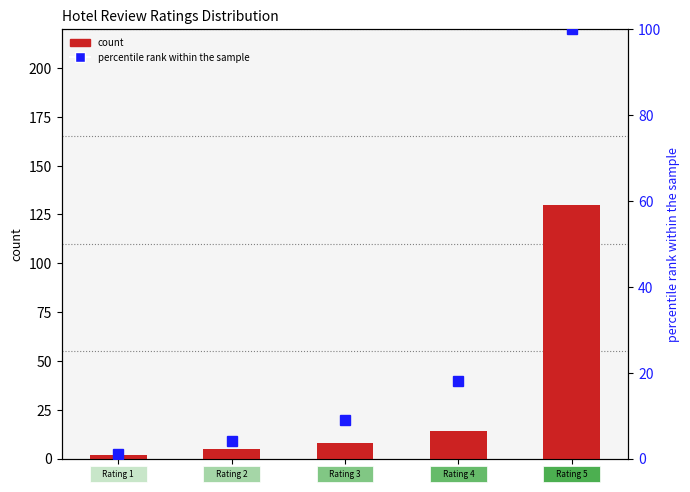

True or false: percentile rank within the sample has a value of 0 at 1.

False